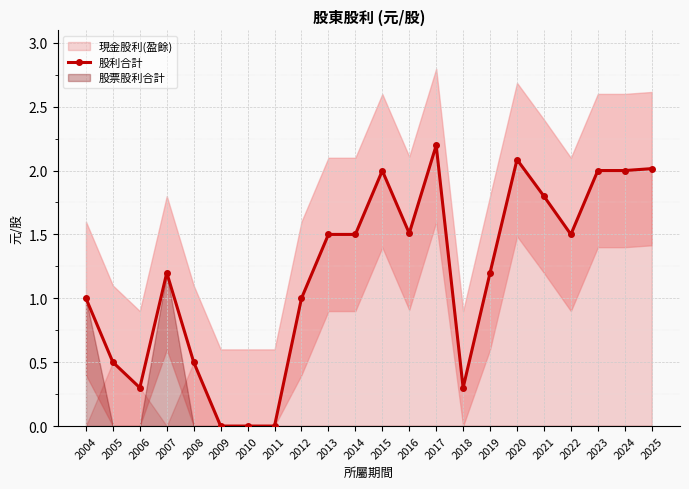

Rank the categories by value from lowest to highest.

2009, 2010, 2011, 2006, 2018, 2005, 2008, 2004, 2012, 2007, 2019, 2013, 2014, 2022, 2016, 2021, 2015, 2023, 2024, 2025, 2020, 2017